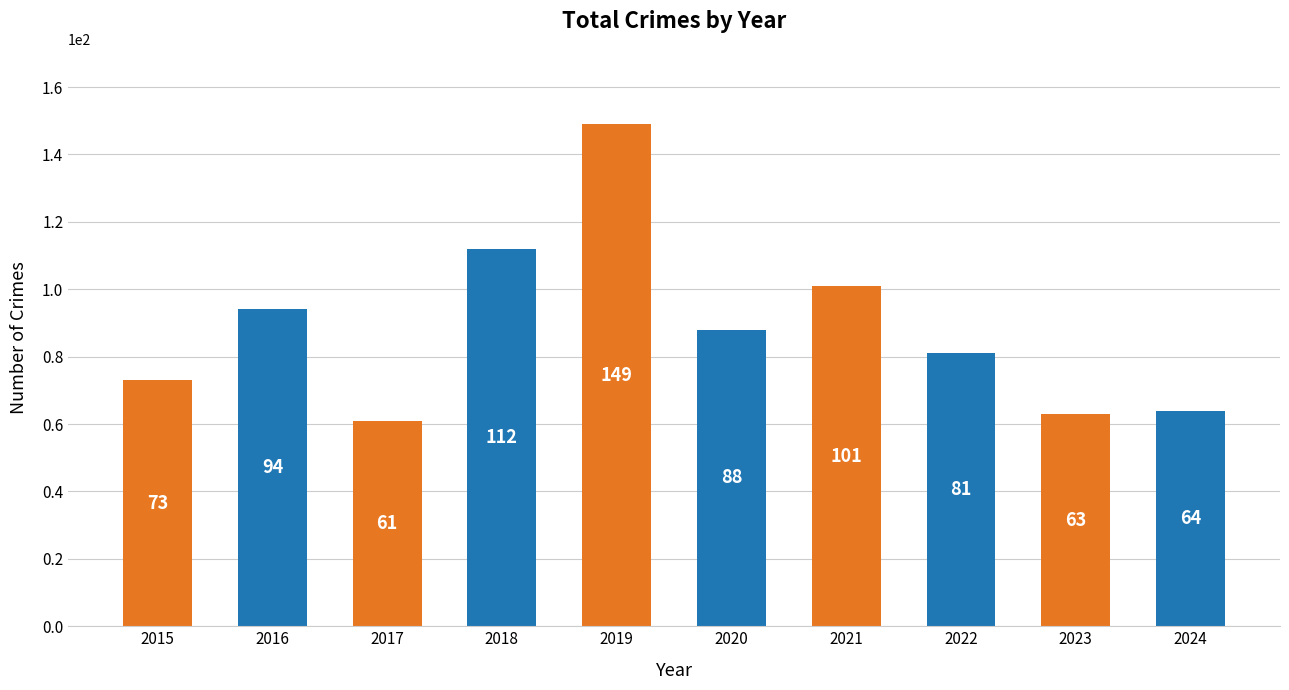

Which has a higher value, 2021 or 2016?

2021